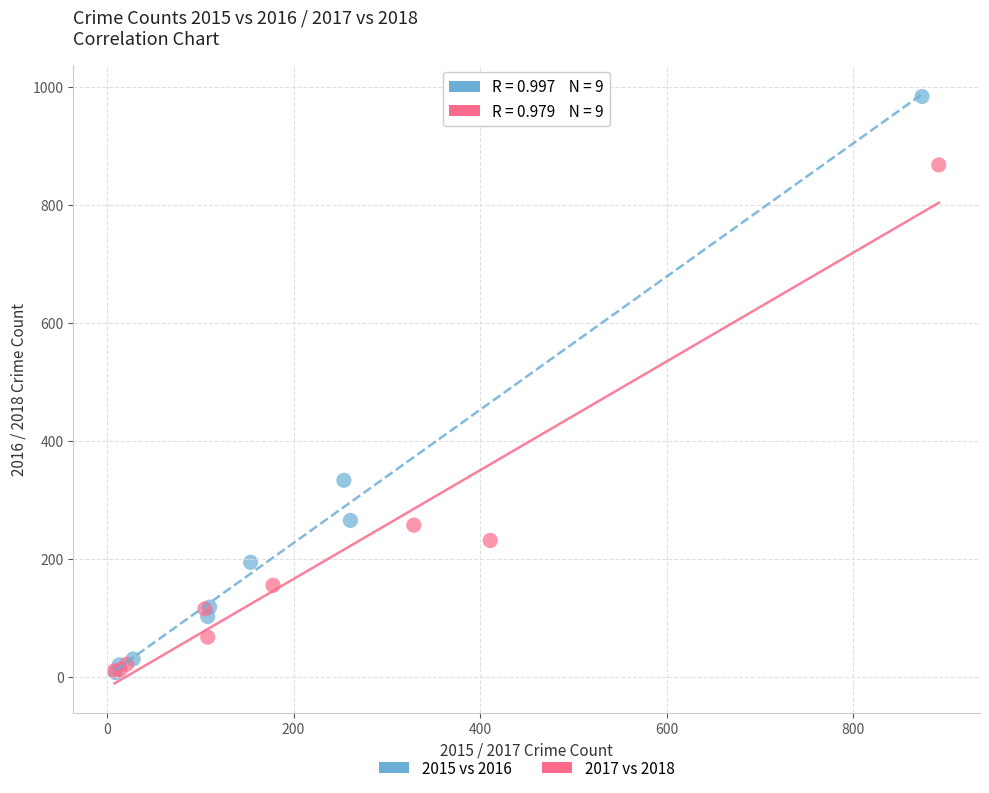

Which series has the largest Y range (max minus min)?

2015 vs 2016